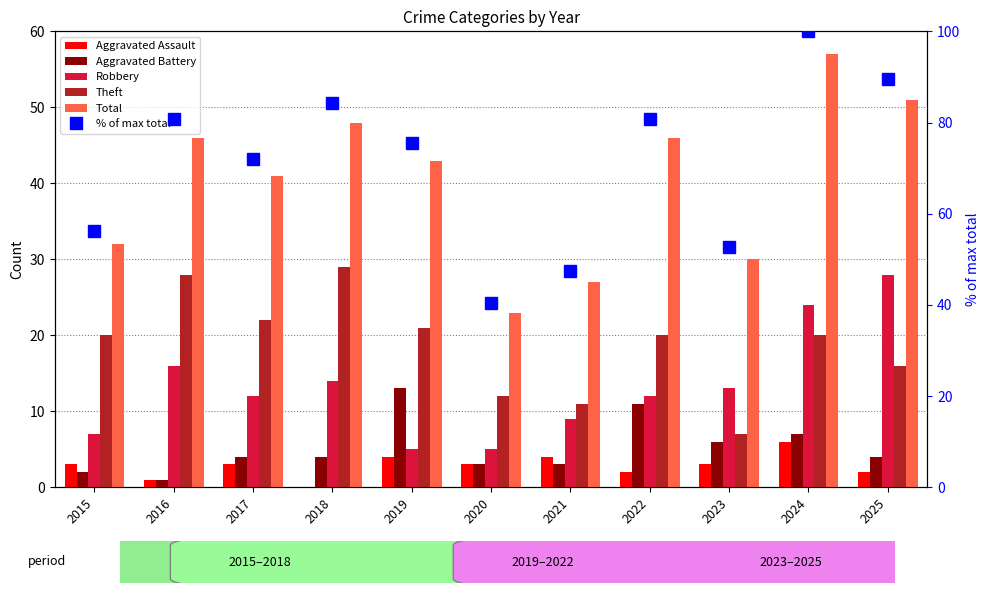

The value of Theft at 2022 is 4.7. True or false?

False